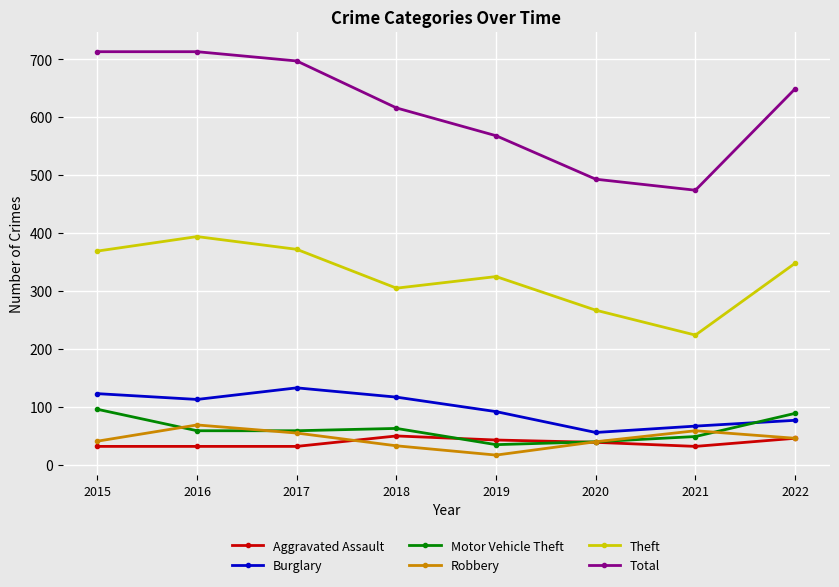

Which series has the largest total across all categories?

Total